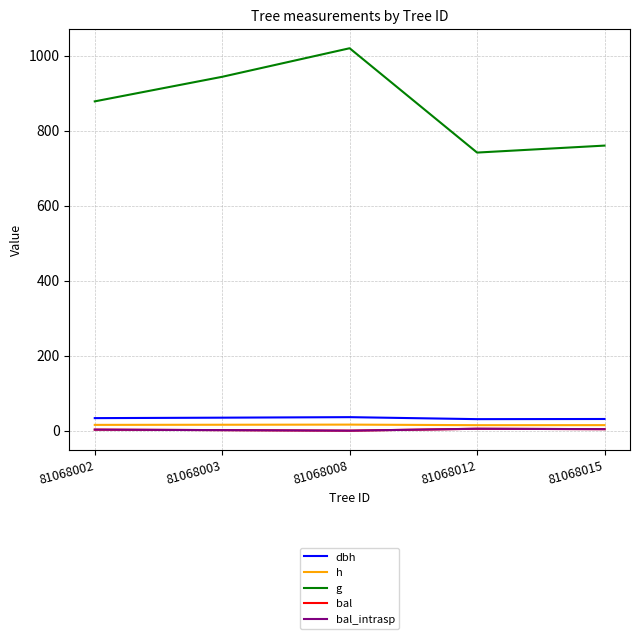

What is the difference between the maximum and second lowest values in the bal series?

3.7